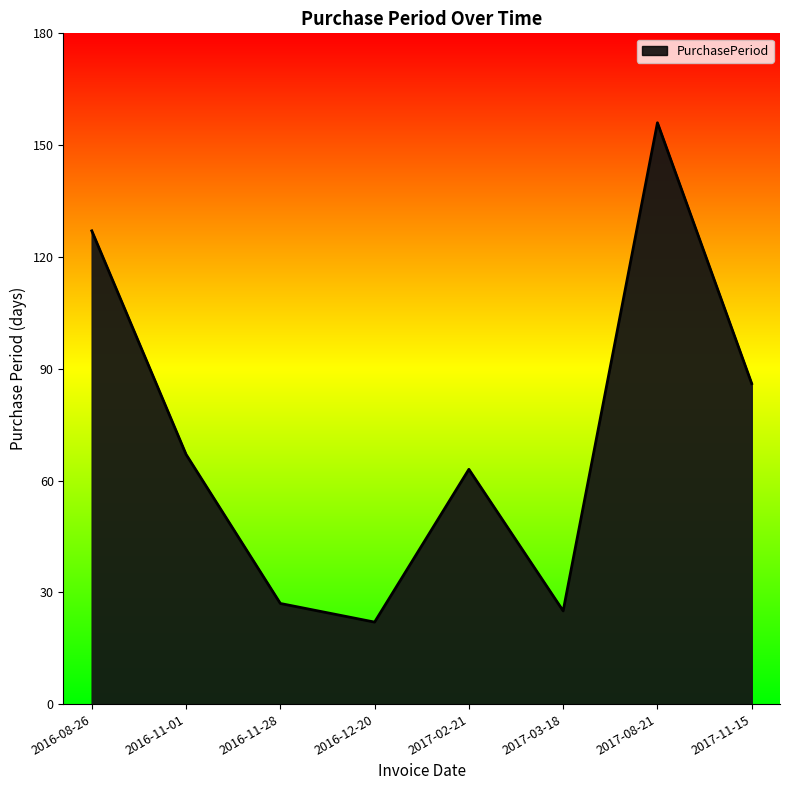

What position from the left is 2016-12-20?

4